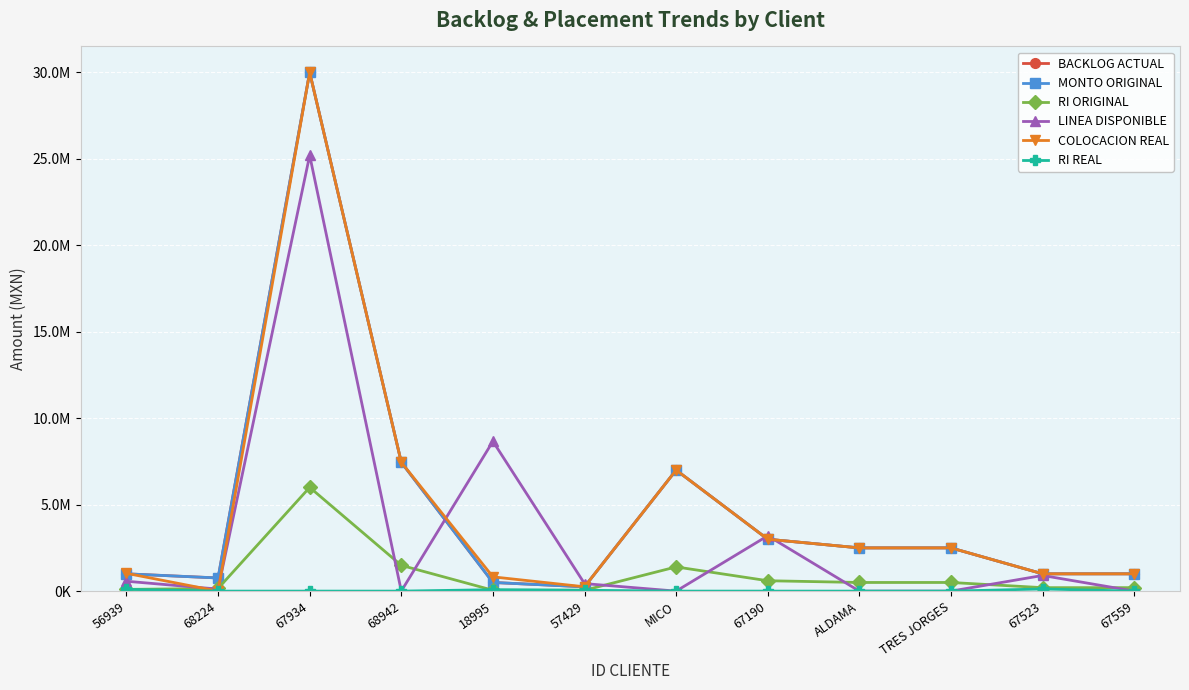

Read the MONTO ORIGINAL value at 68224.

760000.0